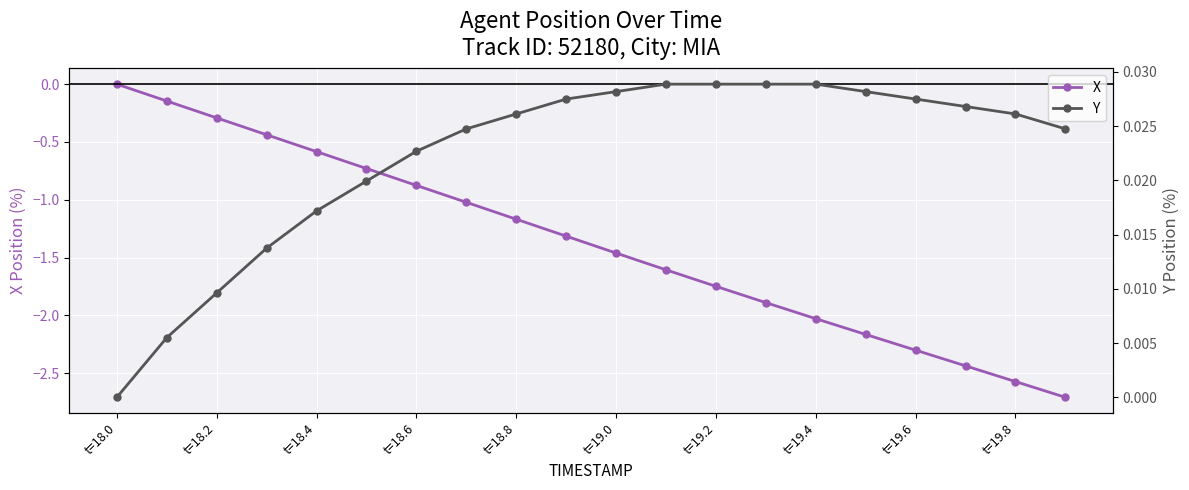

How many data points in Y are above 0?

19